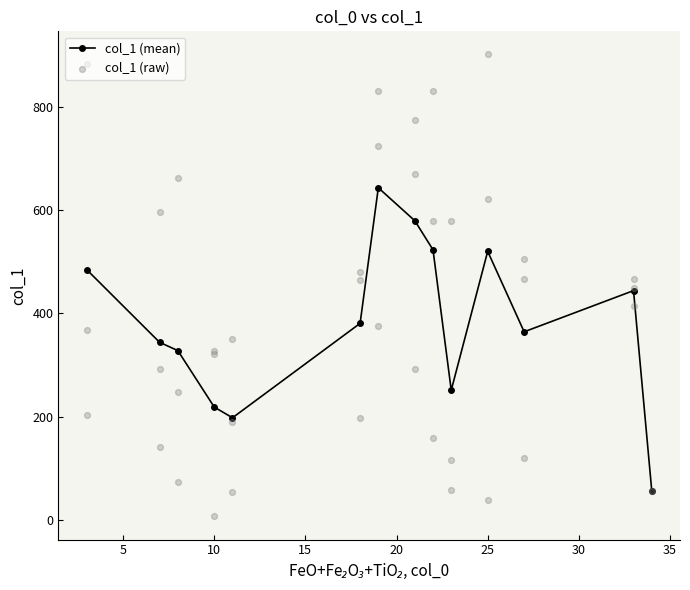

What is the change in value from 8 to 19?

+649